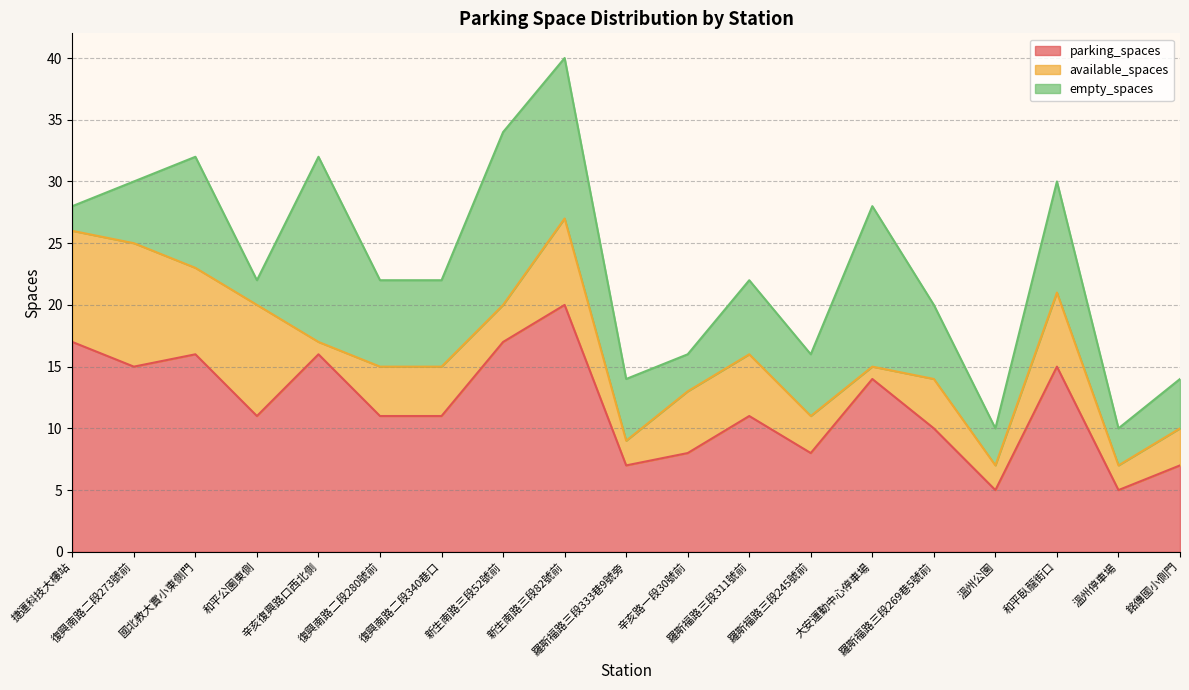

List the series in order of their peak value, highest first.

parking_spaces, empty_spaces, available_spaces